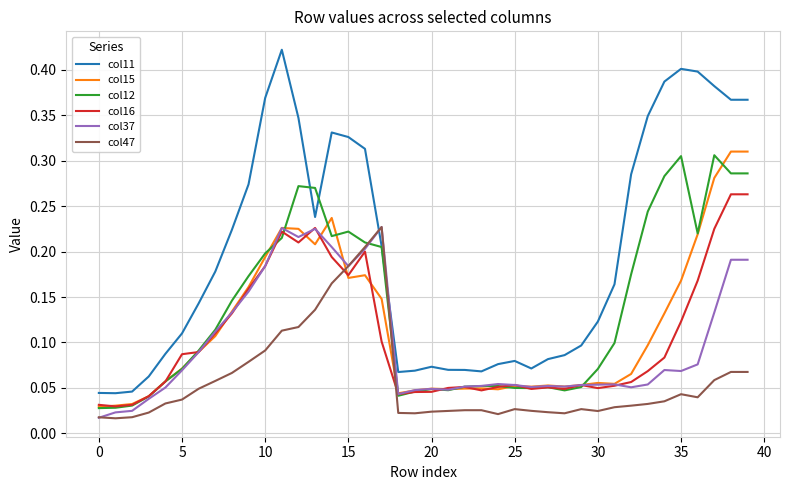

After their last crossing, which series has the higher values: col47 or col16?

col16